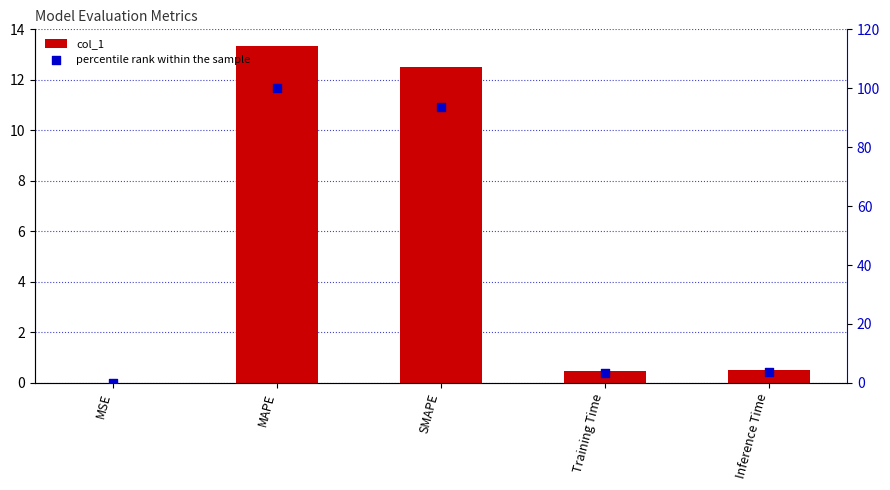

Which series has the largest Y range (max minus min)?

percentile rank within the sample